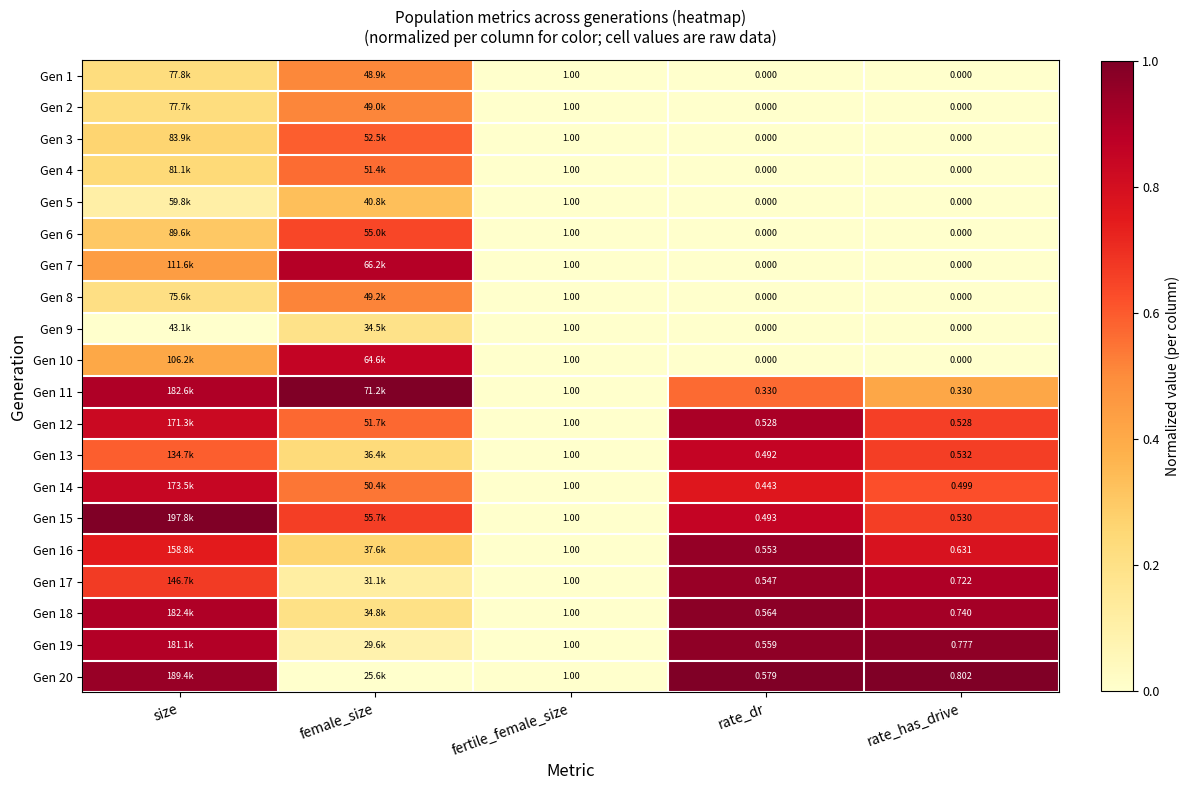

At how many categories does at least one series exceed 0?

4